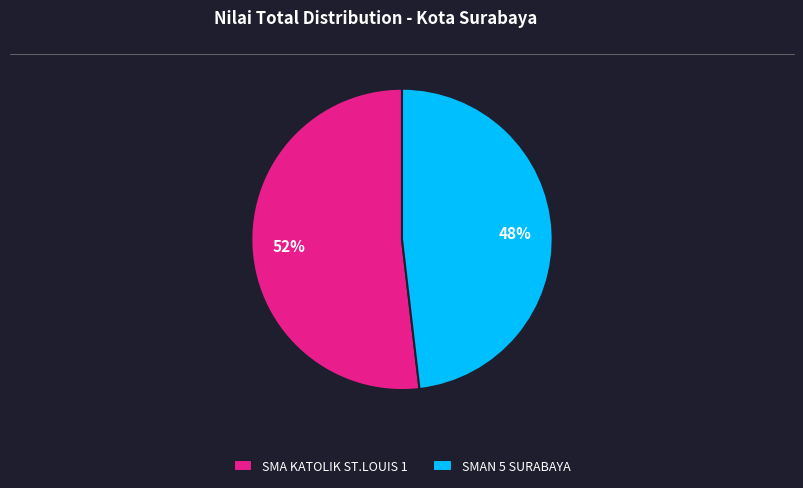

Rank the categories by value from lowest to highest.

SMAN 5 SURABAYA, SMA KATOLIK ST.LOUIS 1